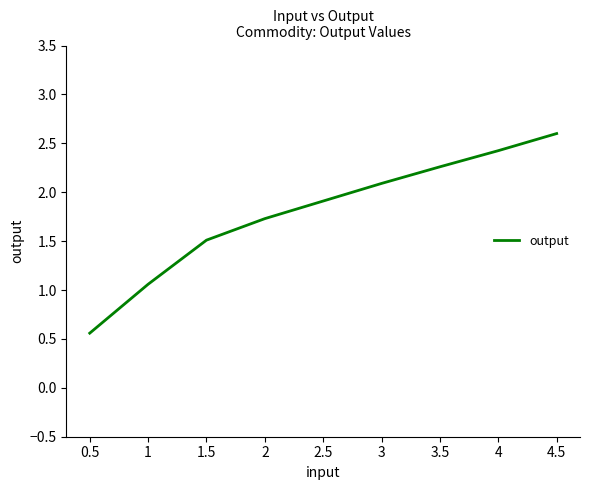

How many values exceed 1?

8